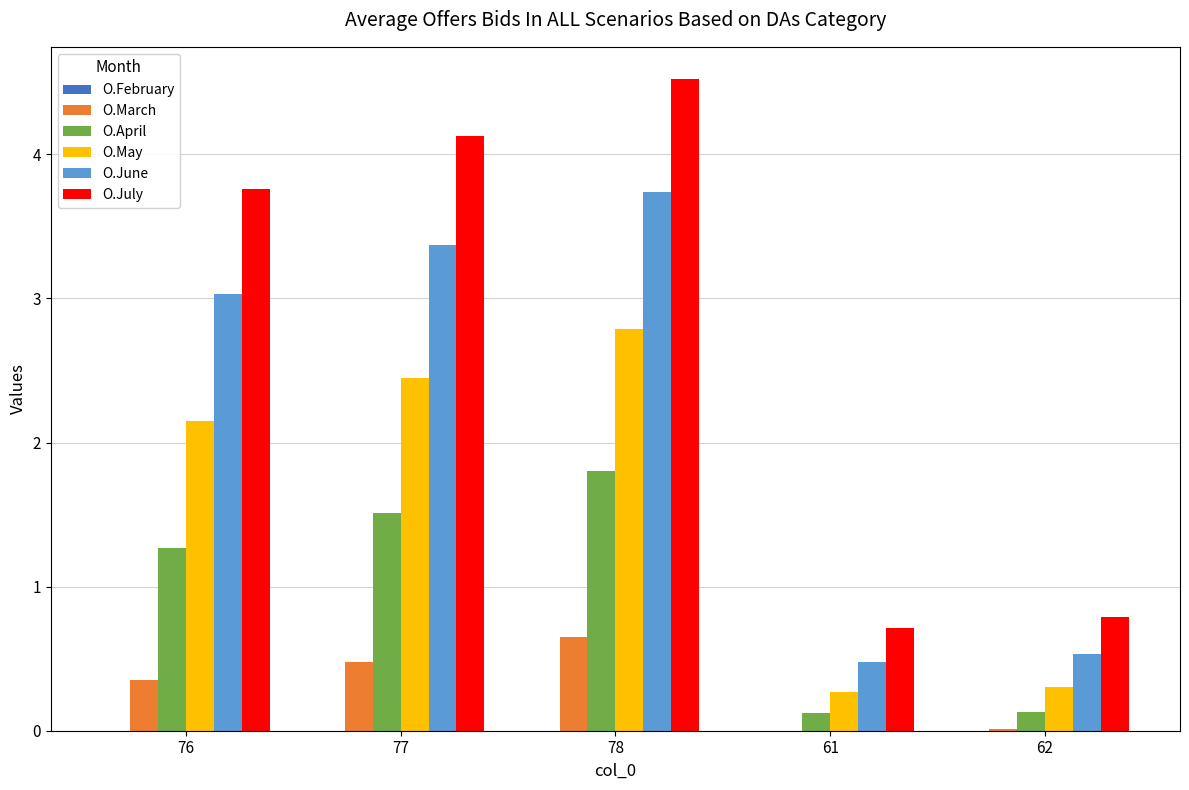

Which series has the largest total across all categories?

O.July